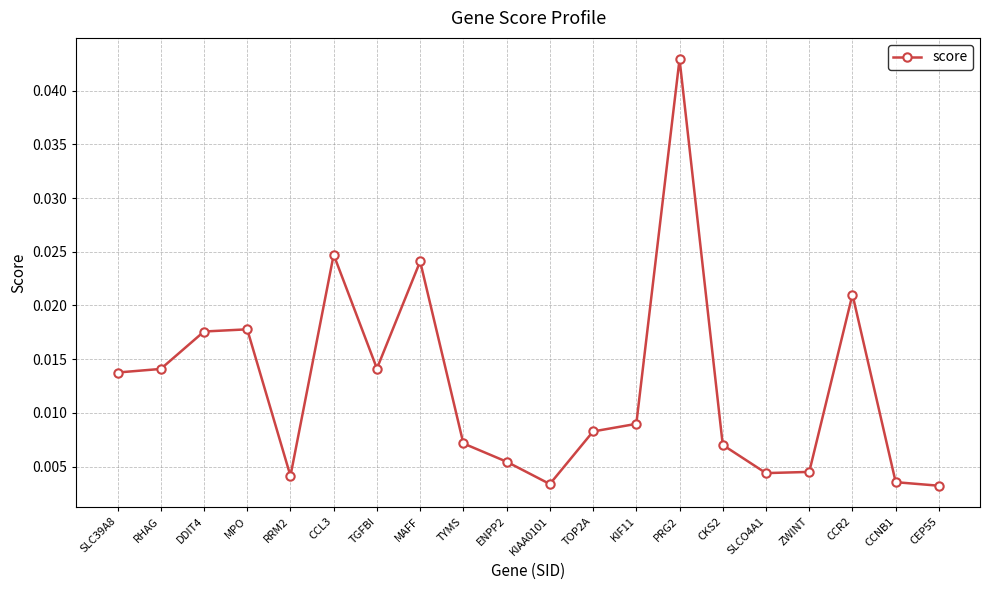

What position from the right is DDIT4?

18